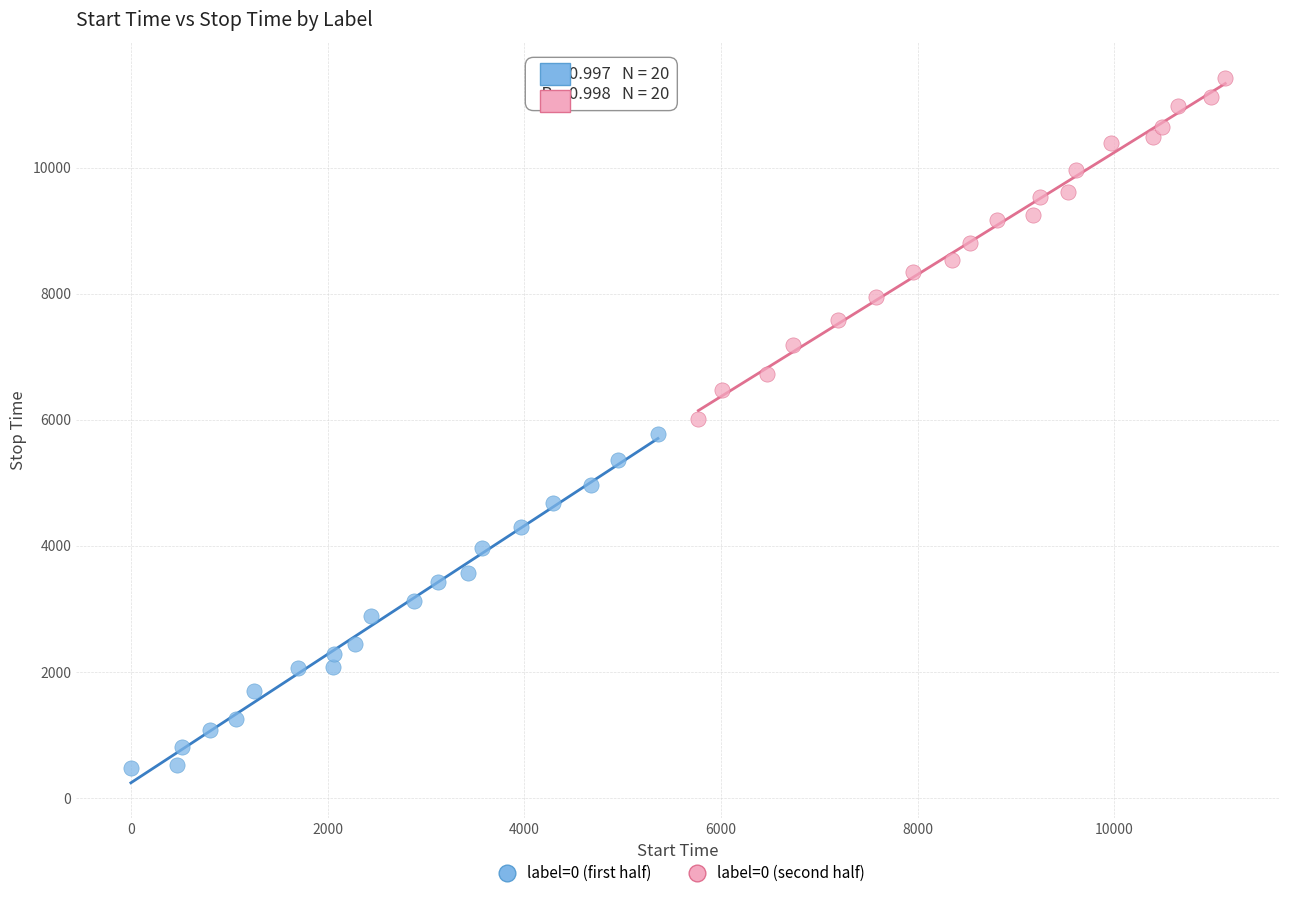

What are all the series names shown in the legend?

label=0 (first half), label=0 (second half)